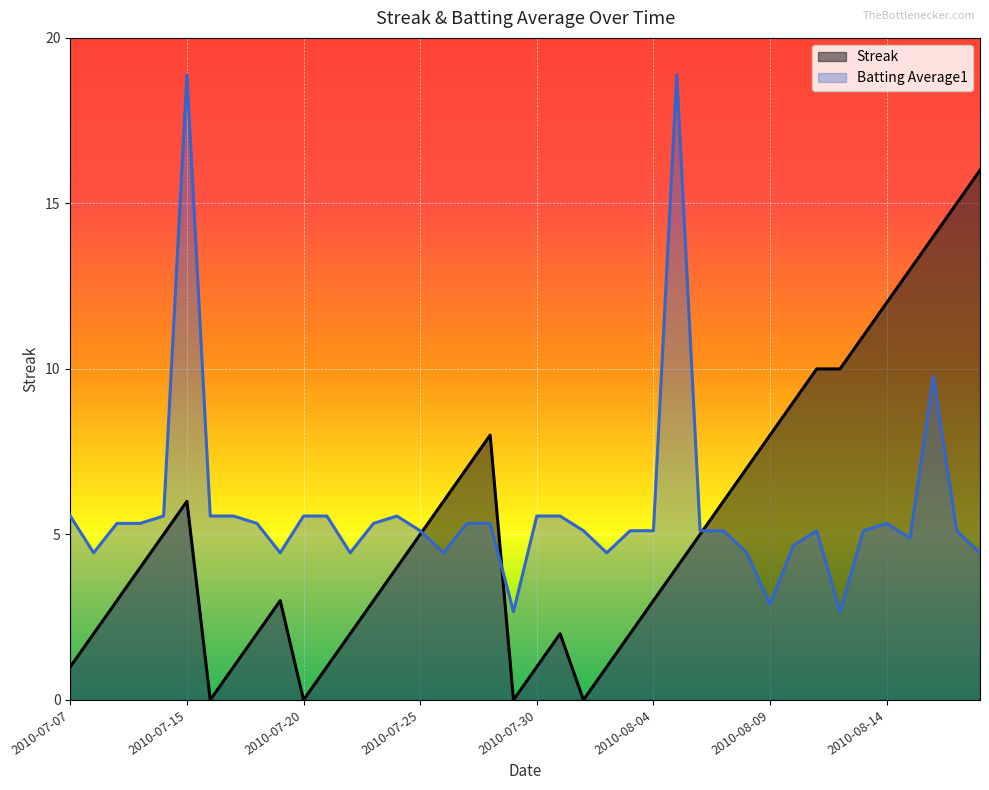

True or false: Batting Average1 has more than 1 interior local peaks.

True